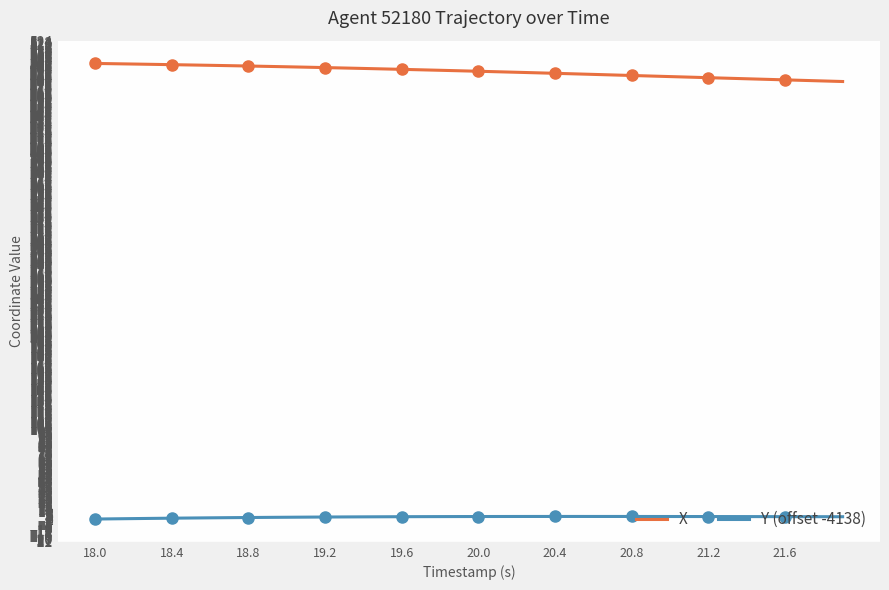

At which category is the sum across all series the highest?

18.0